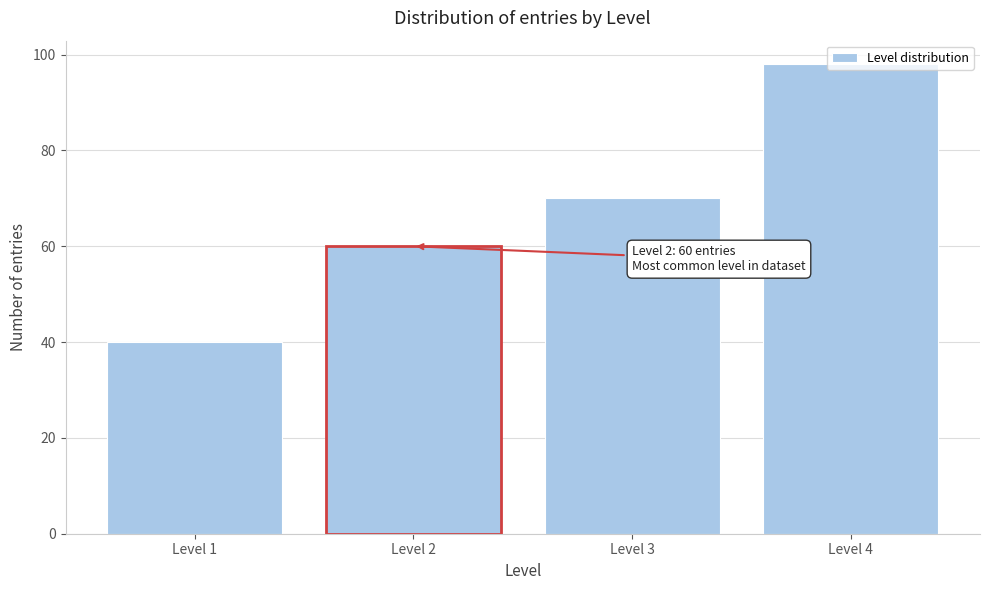

Is it true that the value at Level 2 is 60?

True